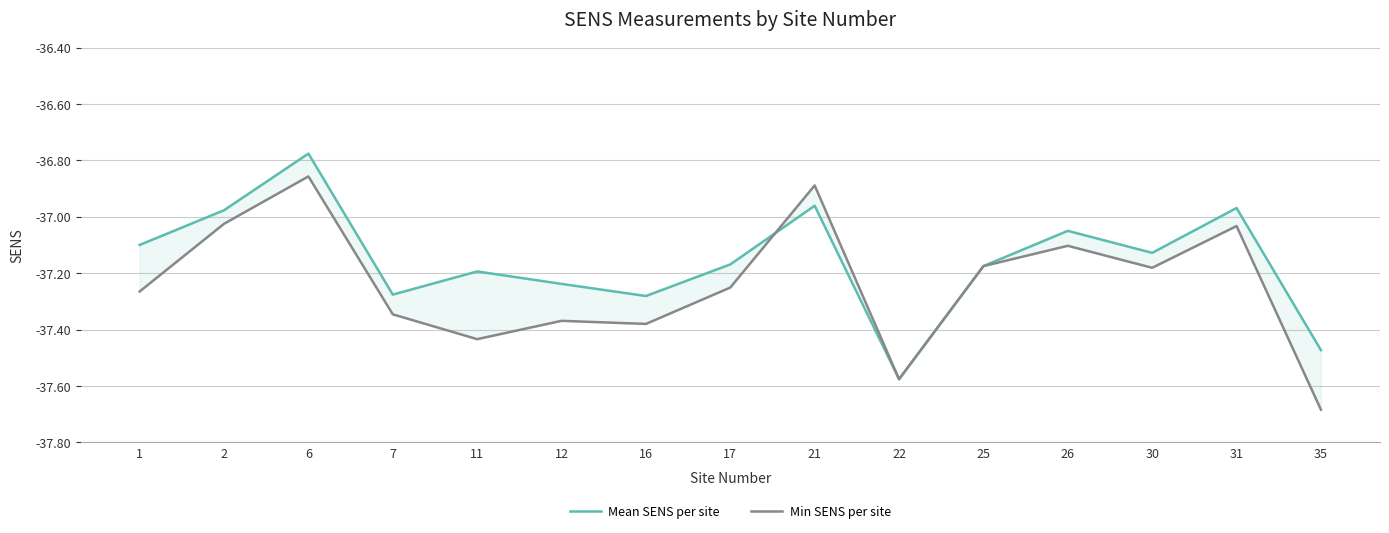

What is the average value of the Mean SENS per site series?

-37.2